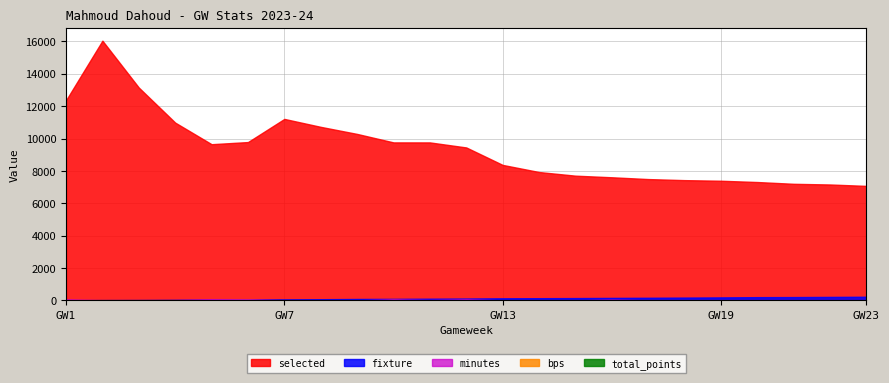

What is the sum of all selected values?

215889